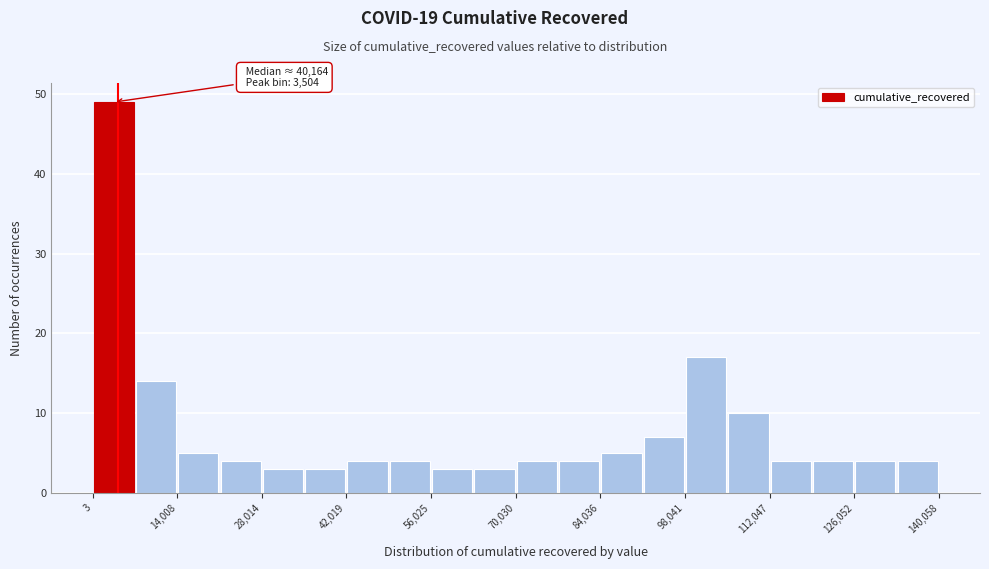

Around what value on the x-axis is the tallest bar? Give the approximate position of its centre, as read against the axis.

4000